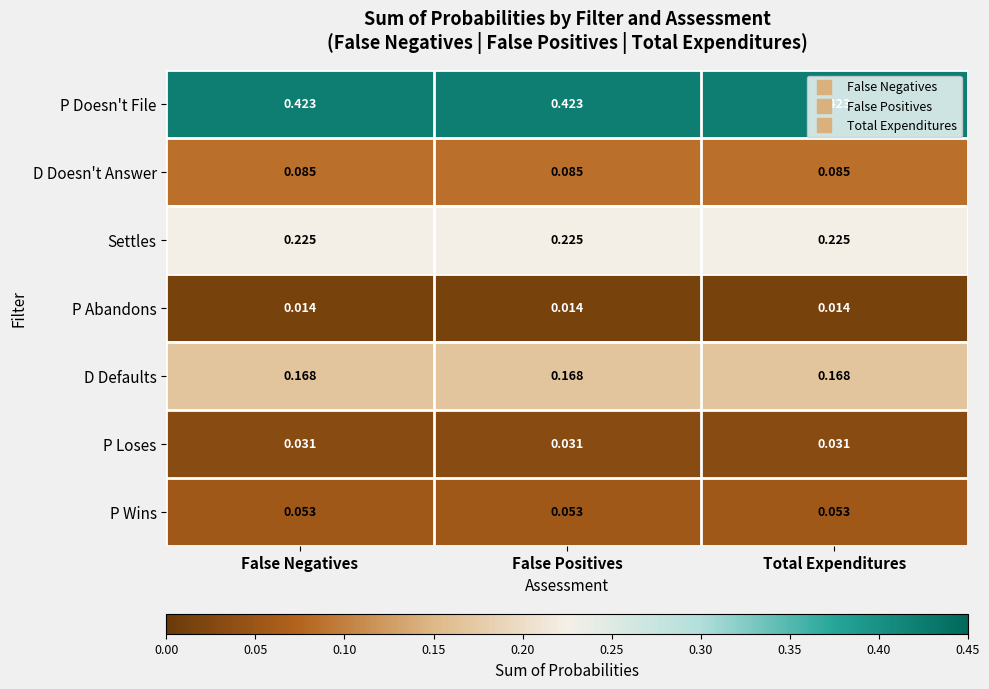

Which series has the largest total across all categories?

P Doesn't File